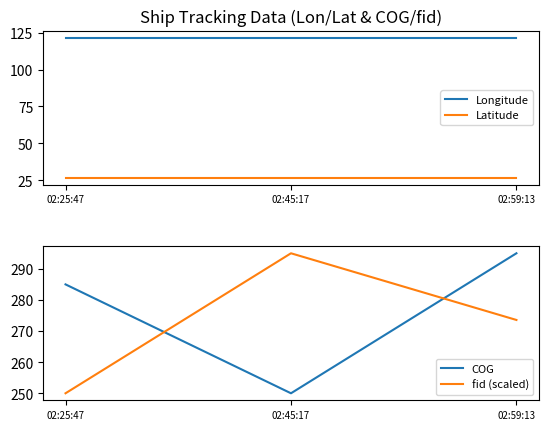

What is the highest value of the fid (scaled) series?

295.0